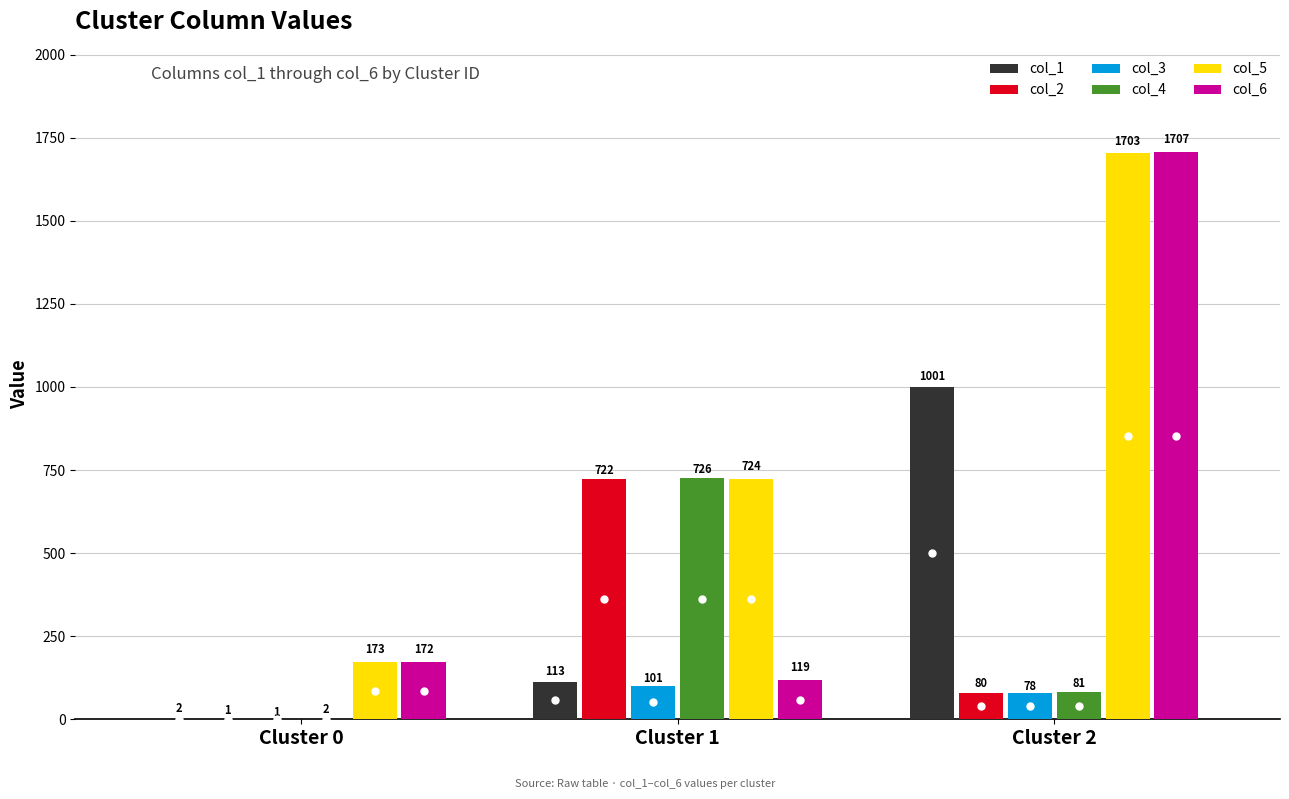

Which series changed the most between Cluster 0 and Cluster 1?

col_4